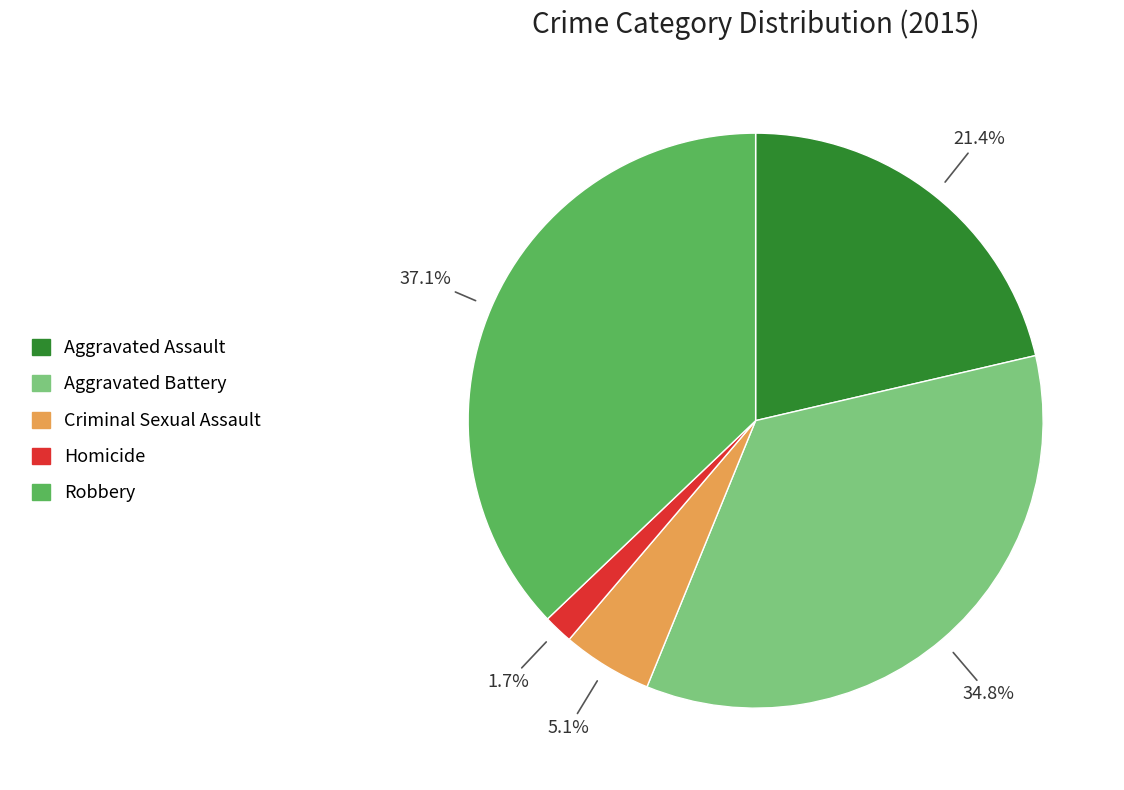

Does any single category account for the majority?

No